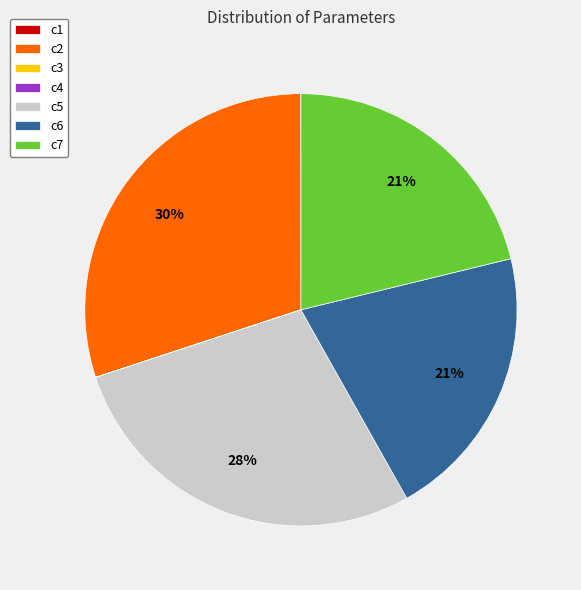

Is c6 the majority of the pie?

No